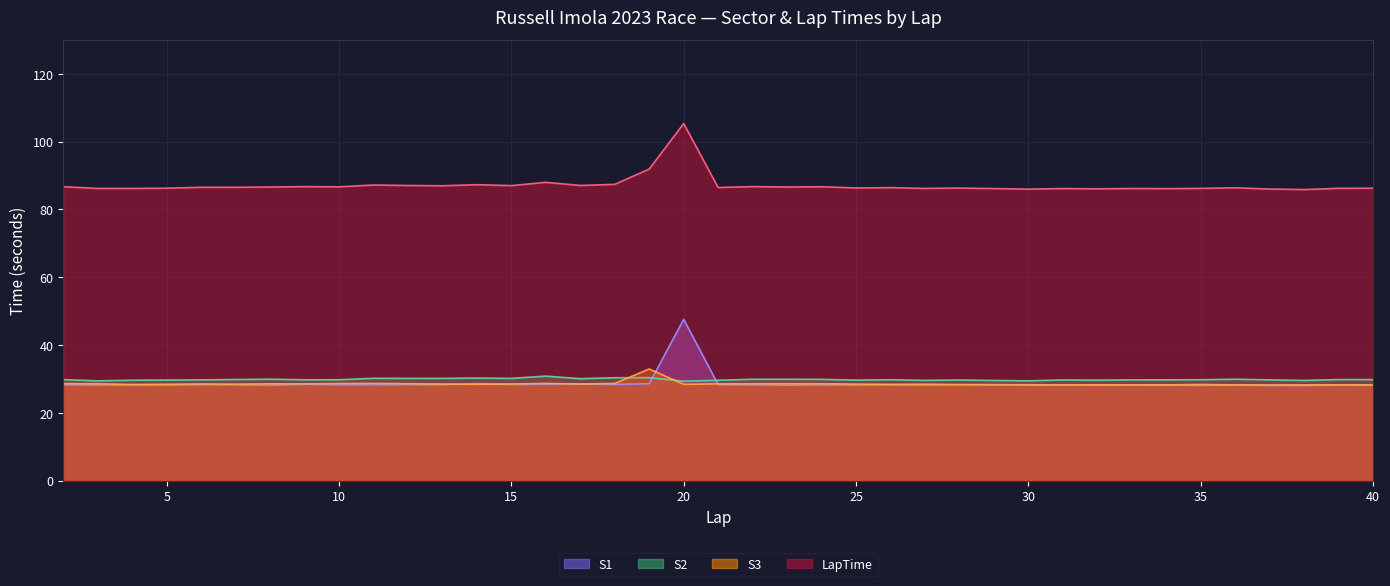

What is the maximum value for S3?

32.9